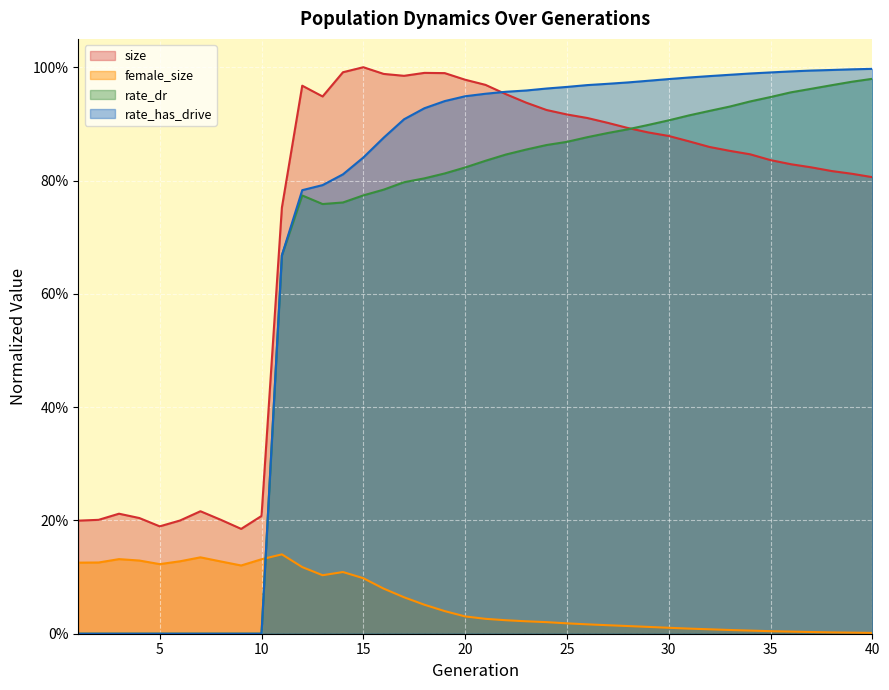

What is the difference between the female_size values at 13 and 33?

0.1